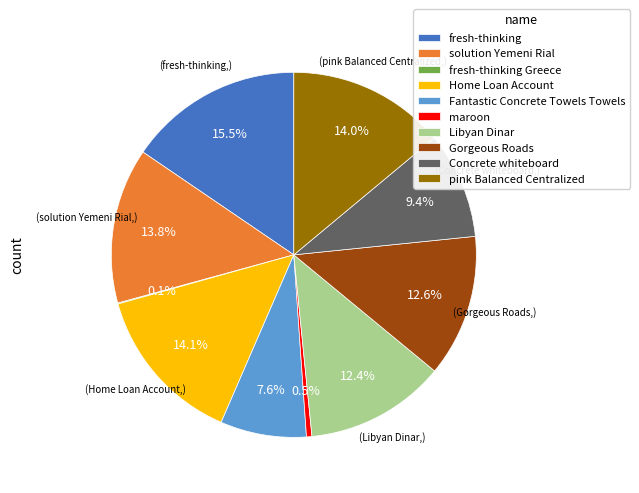

To the nearest percent, what is the difference between the Gorgeous Roads and solution Yemeni Rial slice percentages?

1%